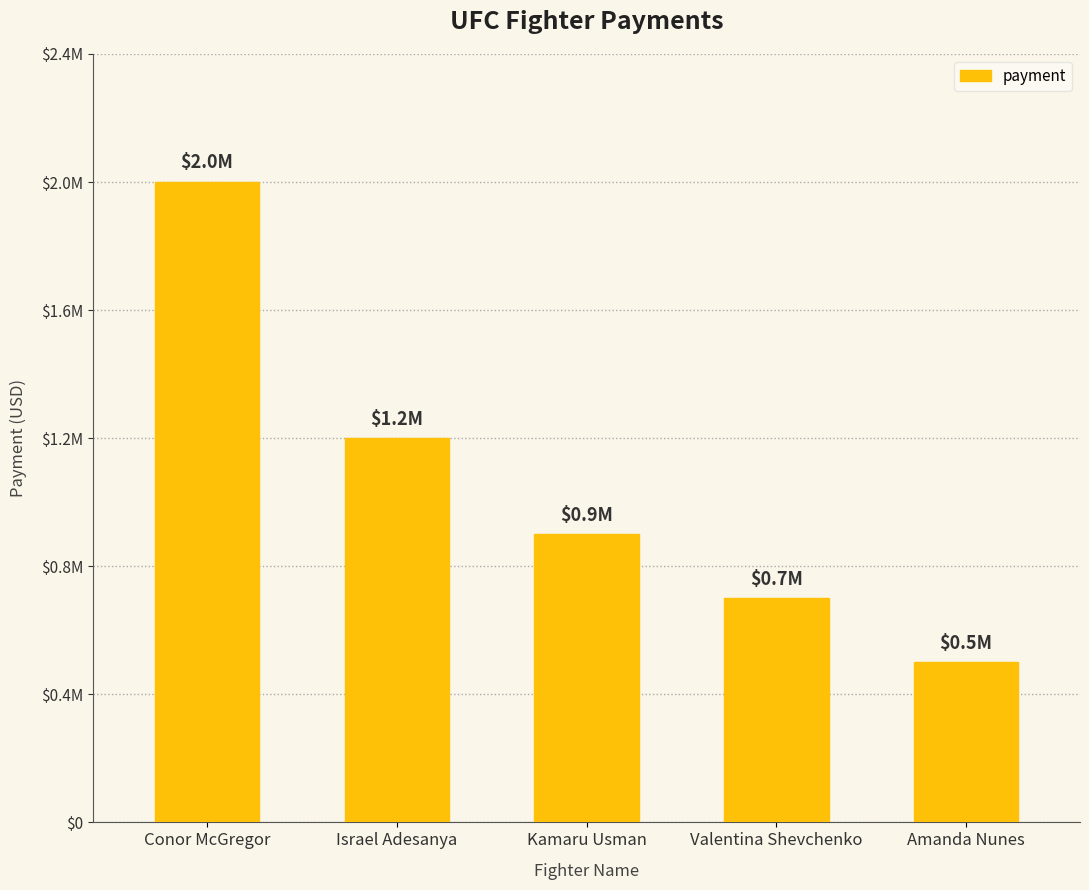

What is the difference between the second highest and second lowest values?

500000